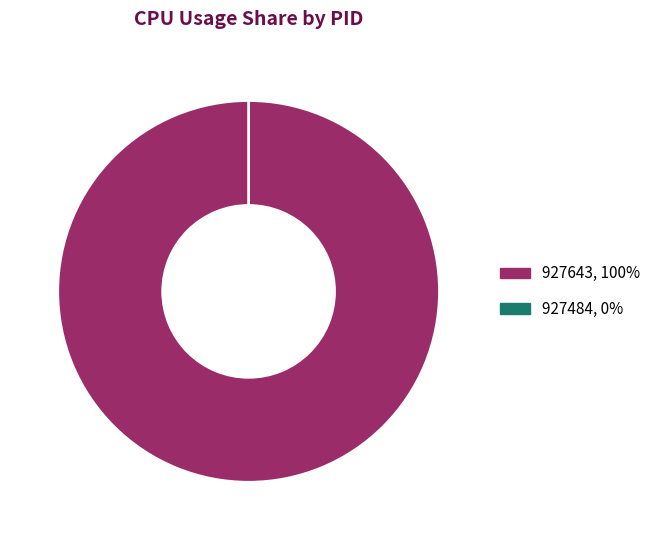

Is 927643 the majority of the pie?

Yes